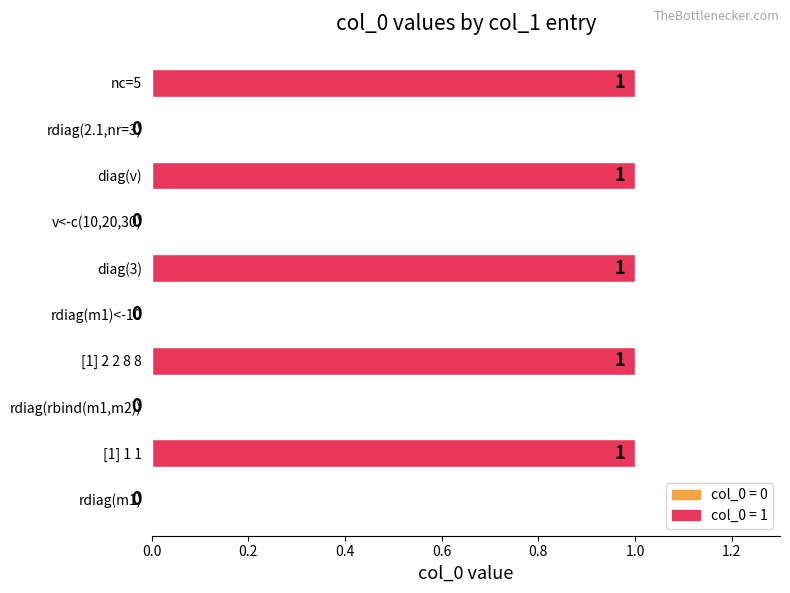

What is the sum of all values?

5